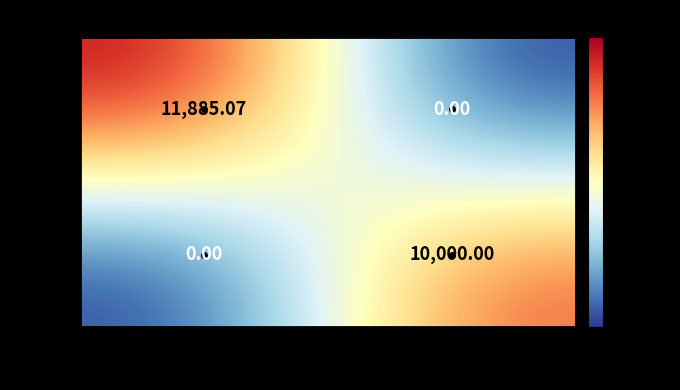

Rank the categories by 1218 value from lowest to highest.

Disbursement, Close (as written-off)